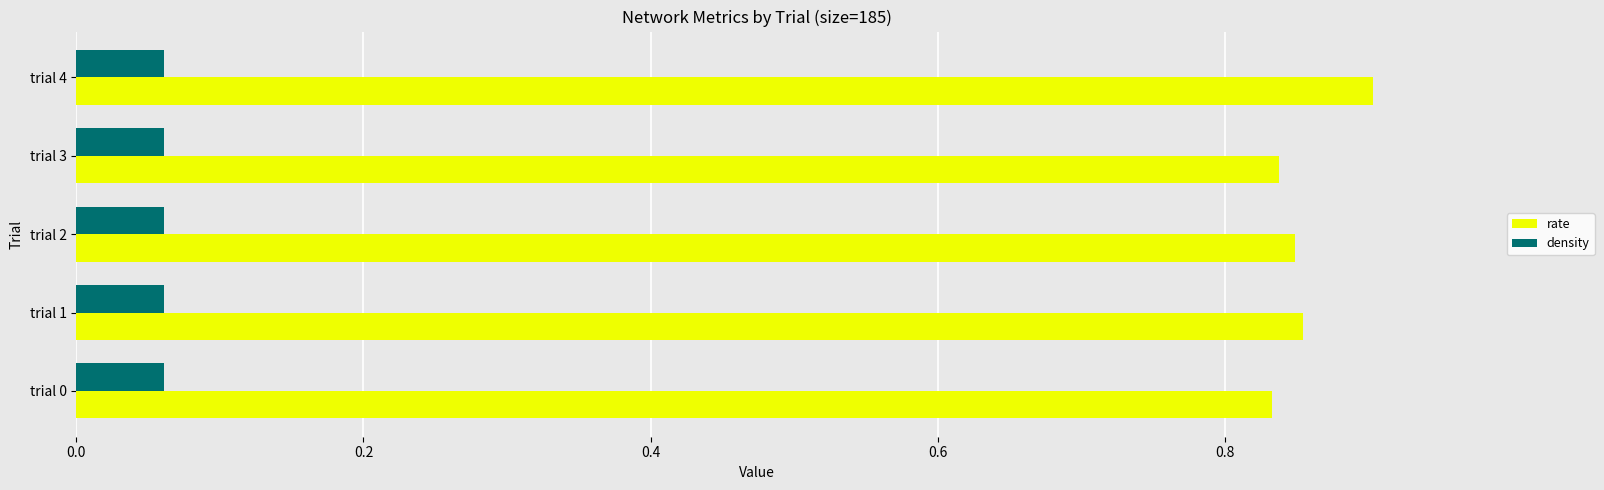

List the series in order of their peak value, highest first.

rate, density